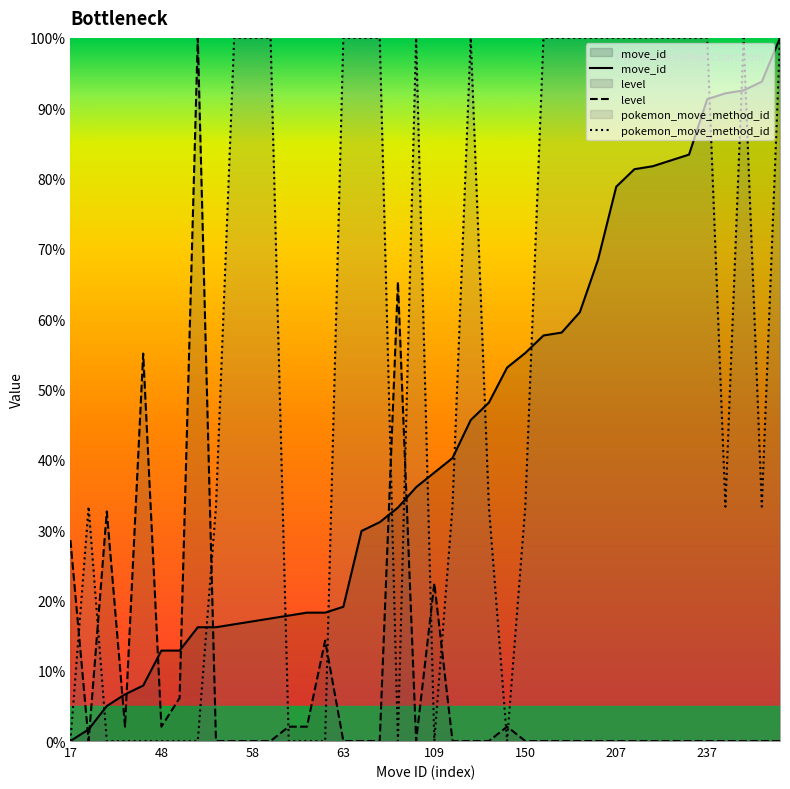

Does the chart display data point markers on the line(s)?

No